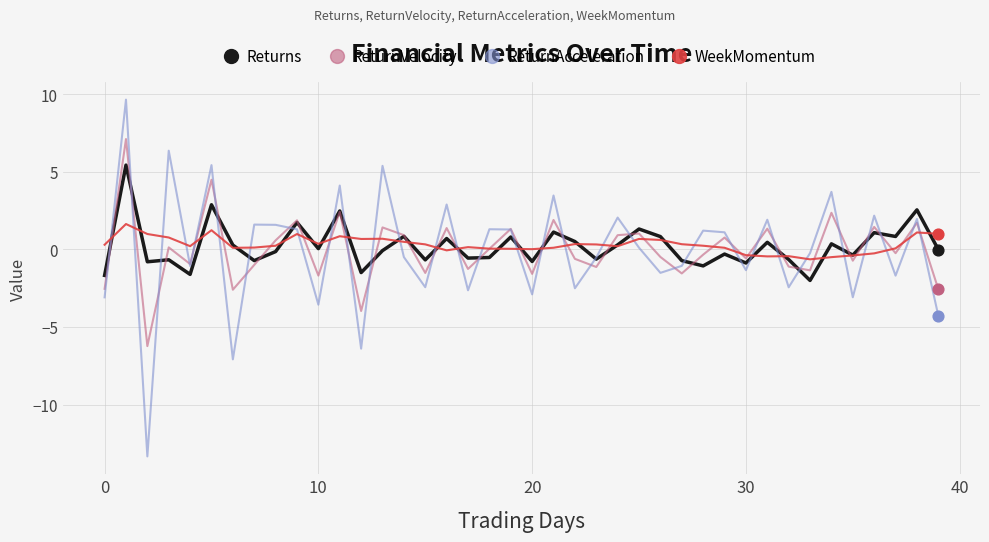

What is the smallest value displayed?

-13.3